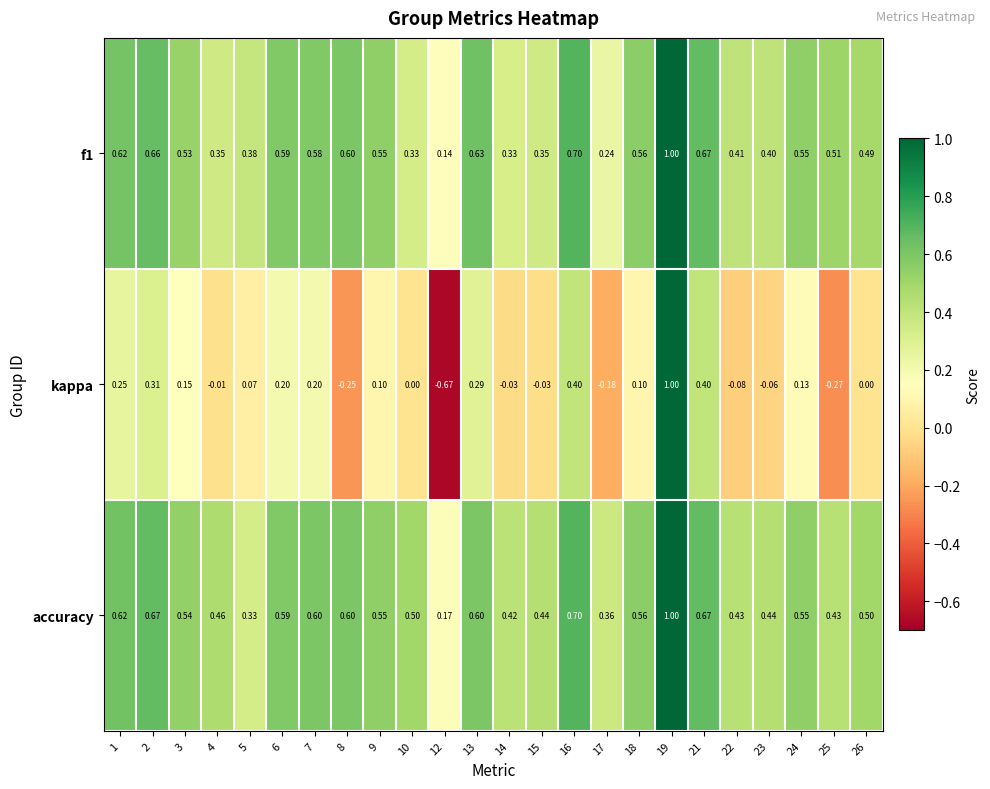

How many data points does each series have?

24